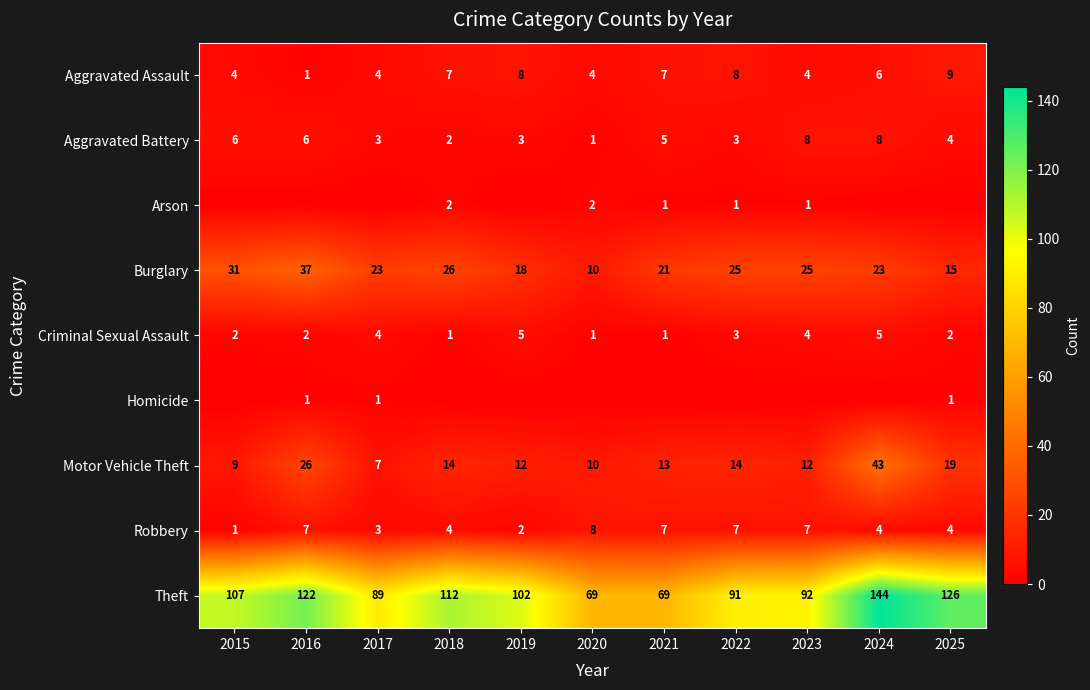

Is the value of Criminal Sexual Assault at 2020 greater than the value of Burglary at 2024?

No